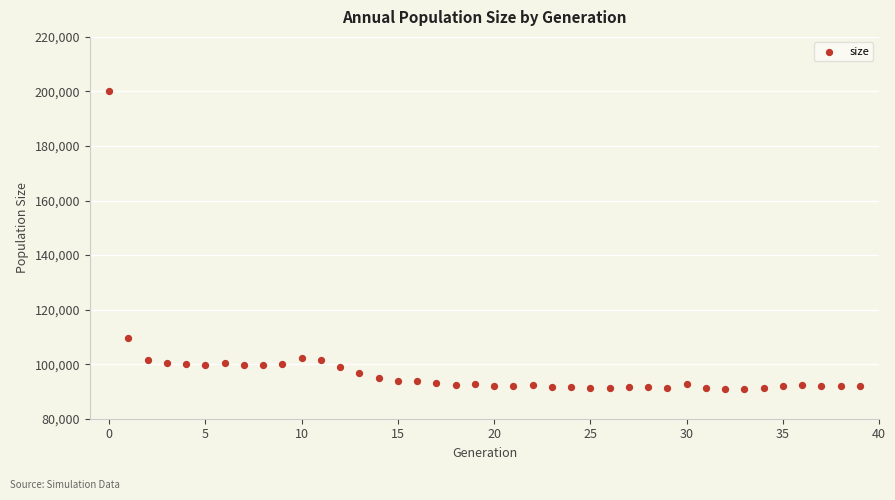

What Y value in the scatter plot is closest to 145582?

109701